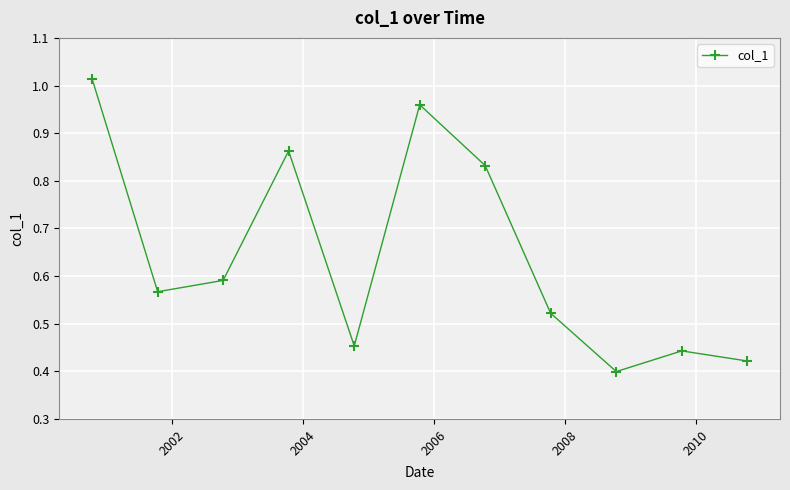

What is the sum of all values?

7.1